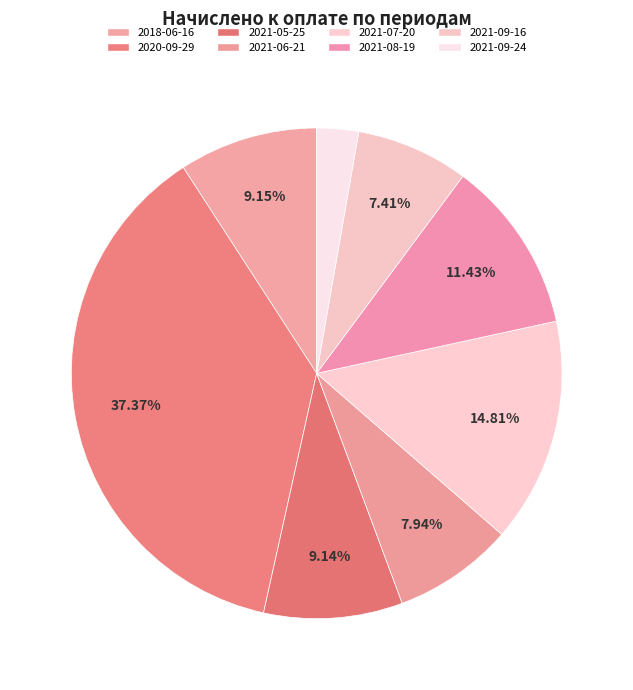

Which category has the smallest portion of the pie?

2021-09-24